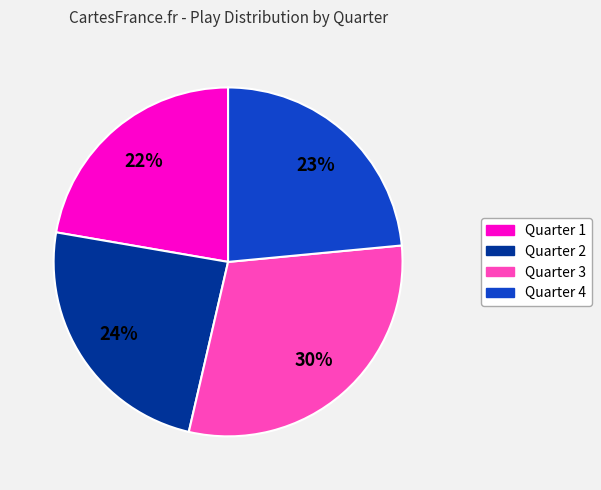

Rank the categories by value from lowest to highest.

Quarter 1, Quarter 4, Quarter 2, Quarter 3